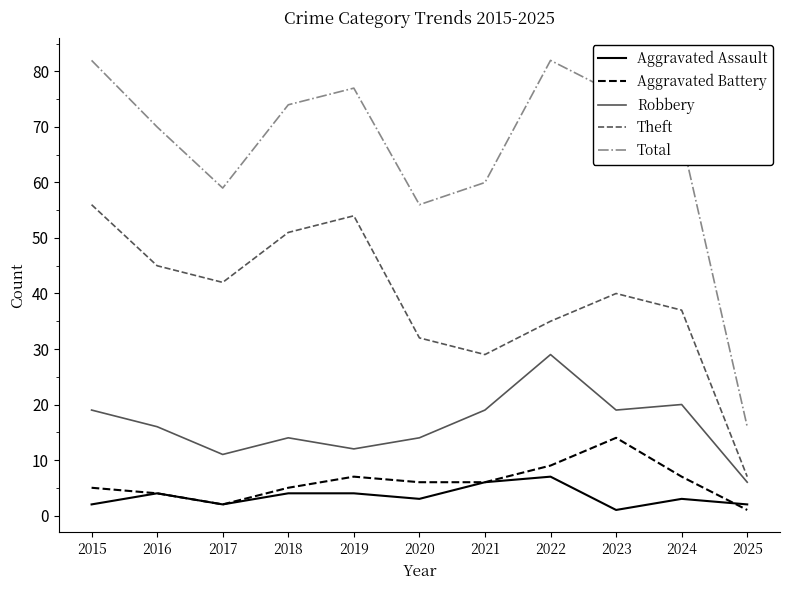

Rank the categories by Theft value from lowest to highest.

2025, 2021, 2020, 2022, 2024, 2023, 2017, 2016, 2018, 2019, 2015